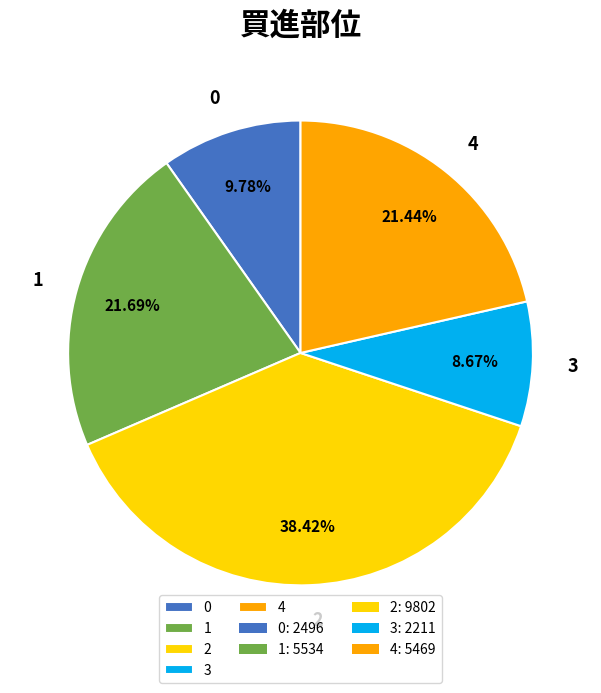

Is there a majority slice in this chart?

No